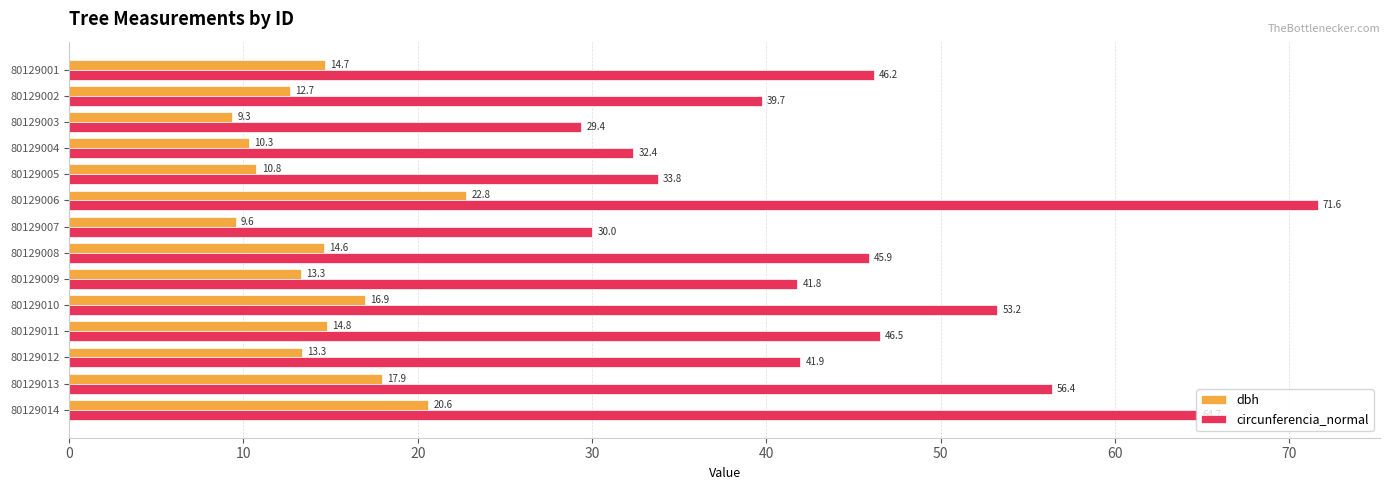

Between 80129010 and 80129012, which series saw the biggest shift?

circunferencia_normal